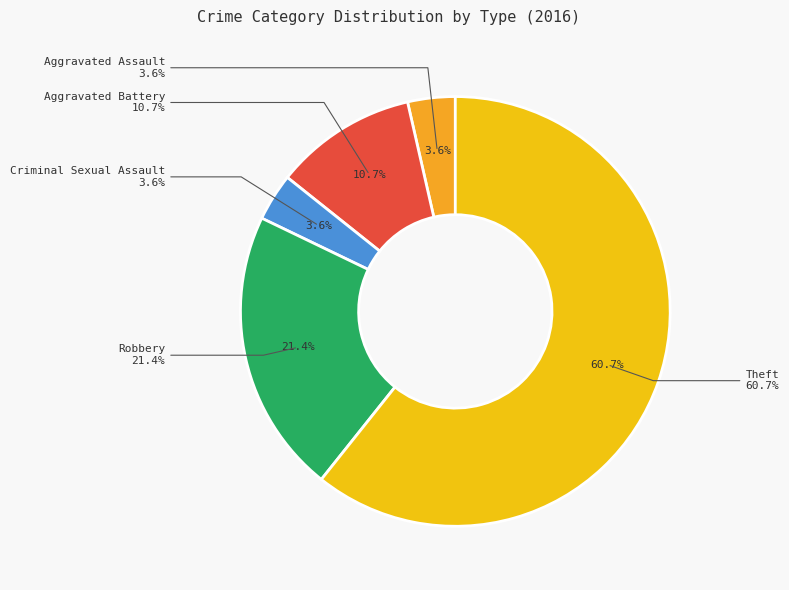

To the nearest percent, what percentage of the pie is Criminal Sexual Assault?

4%